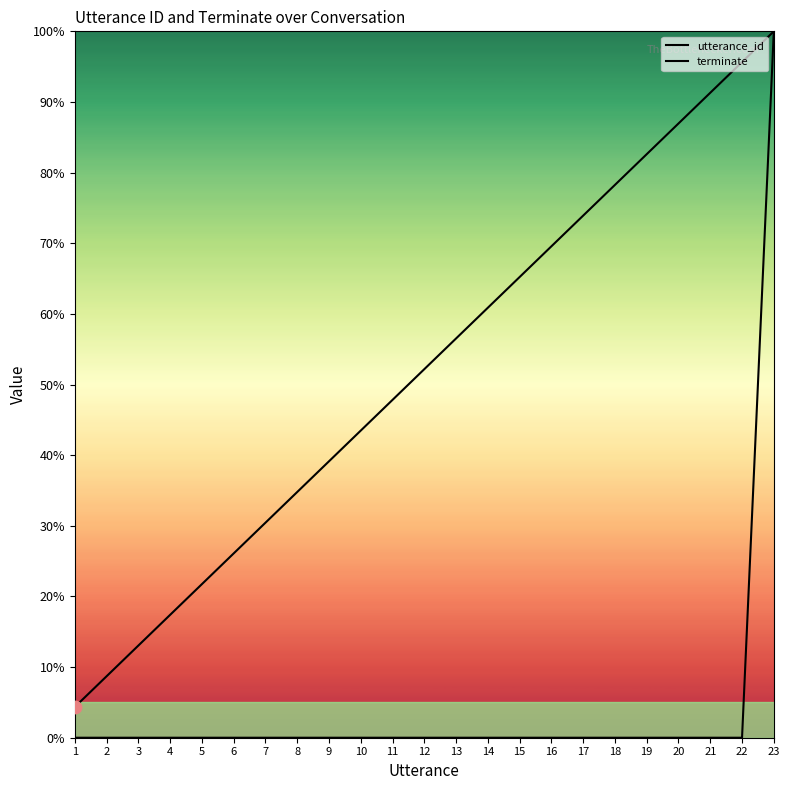

Is the value of utterance_id at 21 greater than the value of terminate at 5?

Yes